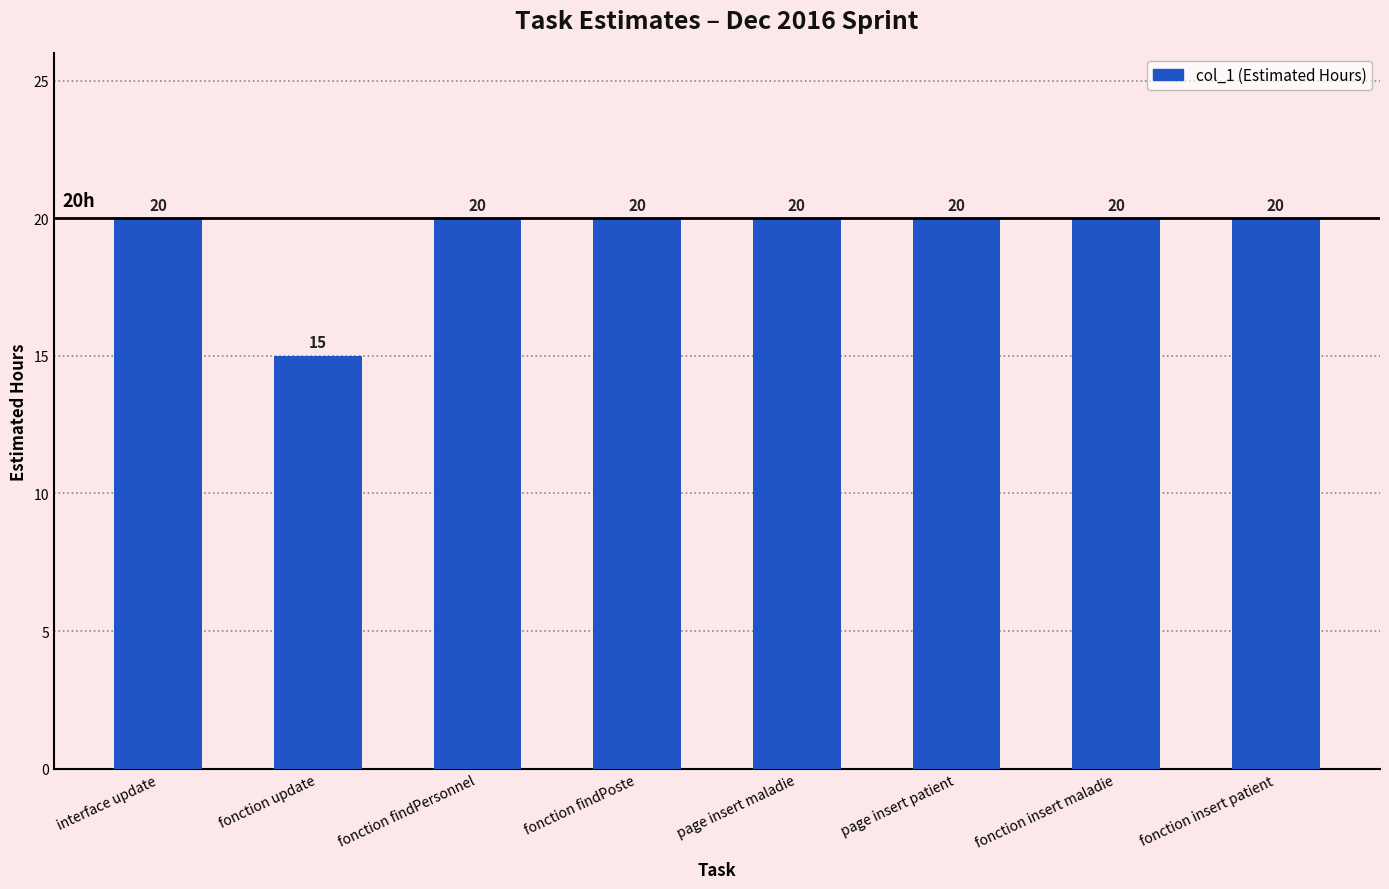

What is the label of the 8th bar from the left?

fonction insert patient